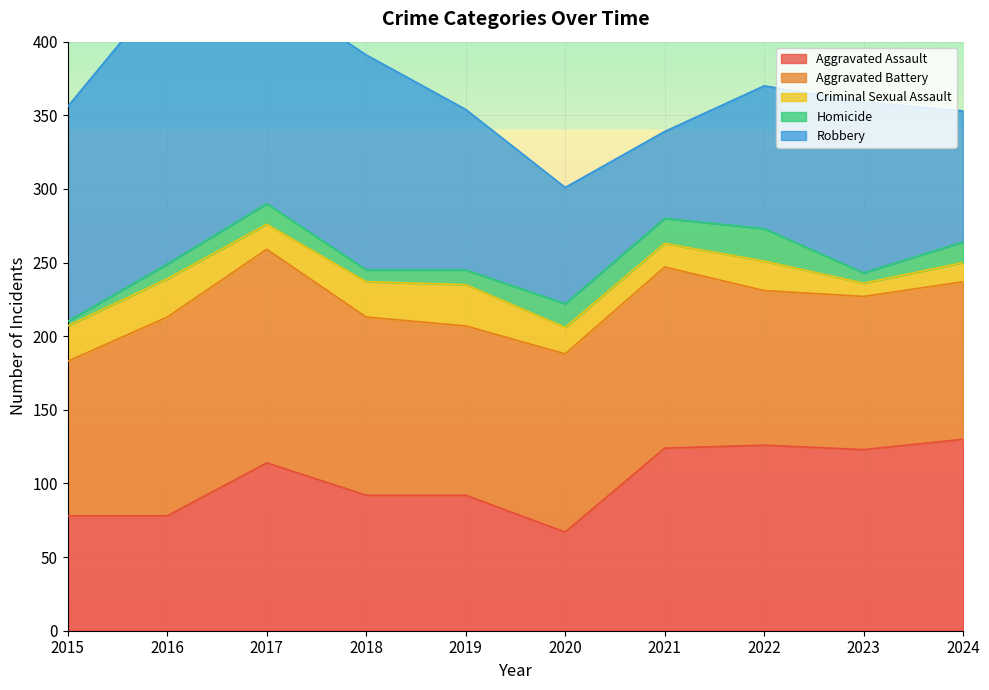

Rank the series at 2018 from highest to lowest value.

Robbery, Aggravated Battery, Aggravated Assault, Criminal Sexual Assault, Homicide